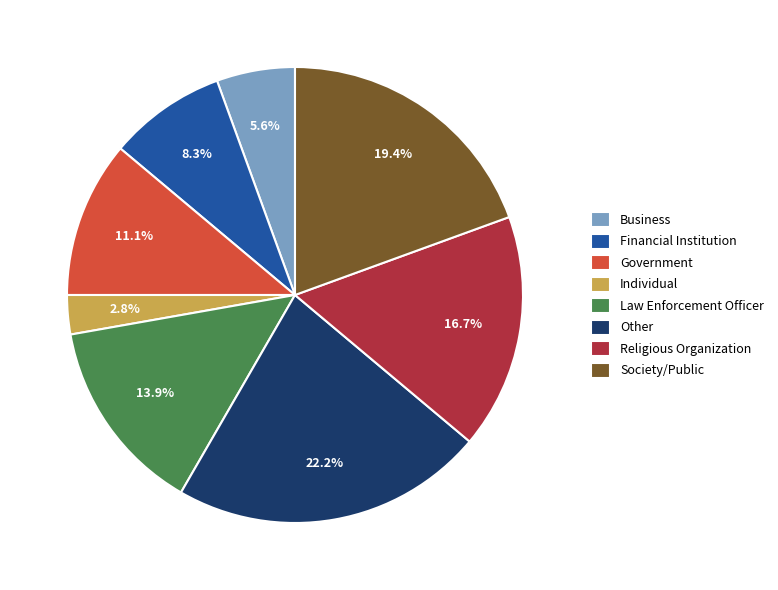

How many segments does this pie chart have?

8